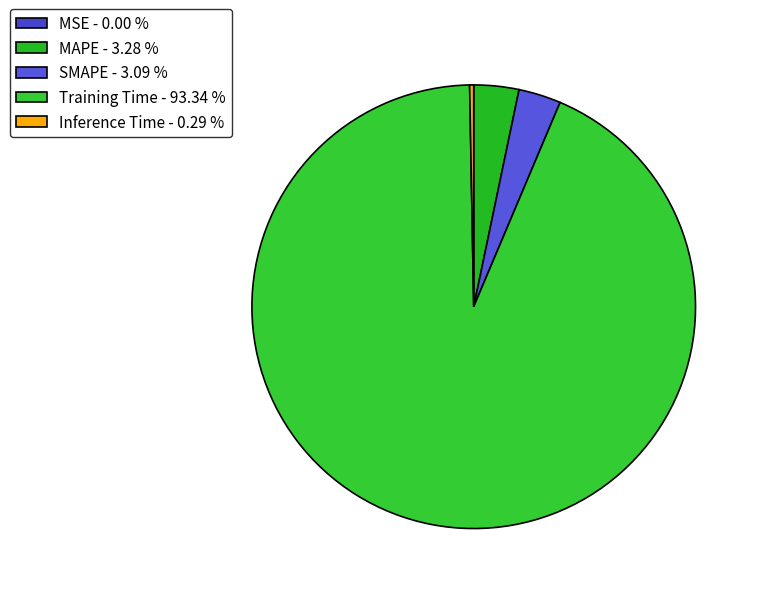

True or false: SMAPE accounts for 12% of the total.

False